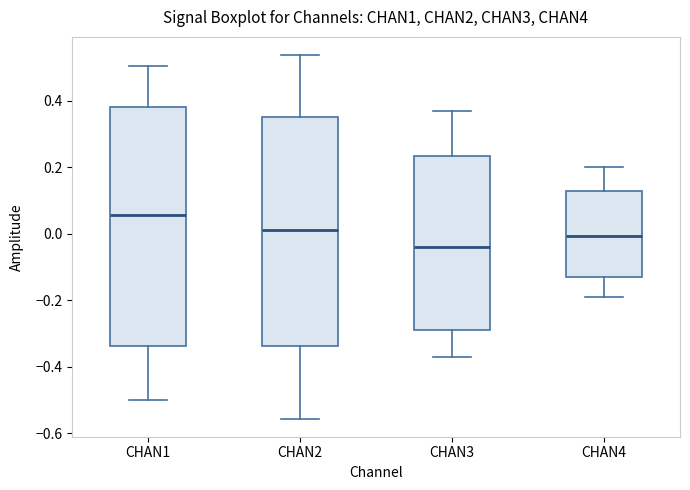

Reading left to right, read every box against the y-axis: the position of its median line, the range the box covers, and the ends of its whiskers. The values are not printed on the chart, so give them approximately, as read against the axis.

CHAN1: median 0.06, box -0.34 to 0.38, whiskers -0.50 to 0.50
CHAN2: median 0.02, box -0.34 to 0.36, whiskers -0.56 to 0.54
CHAN3: median -0.04, box -0.30 to 0.24, whiskers -0.38 to 0.36
CHAN4: median 0.00, box -0.12 to 0.14, whiskers -0.20 to 0.20